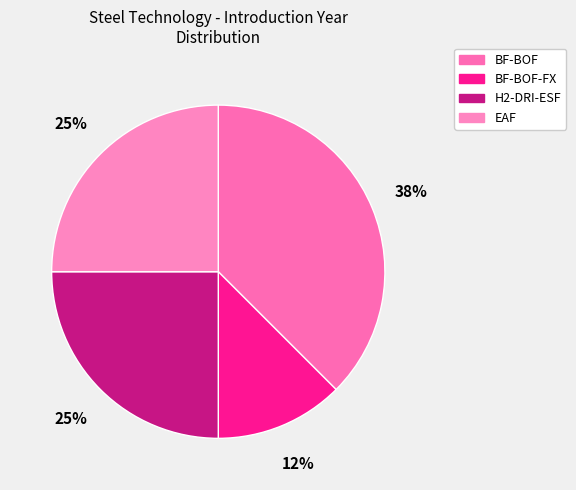

How many slices are in this pie chart?

4